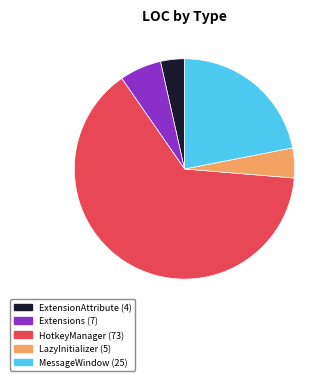

The MessageWindow slice represents 22% of the pie. True or false?

True